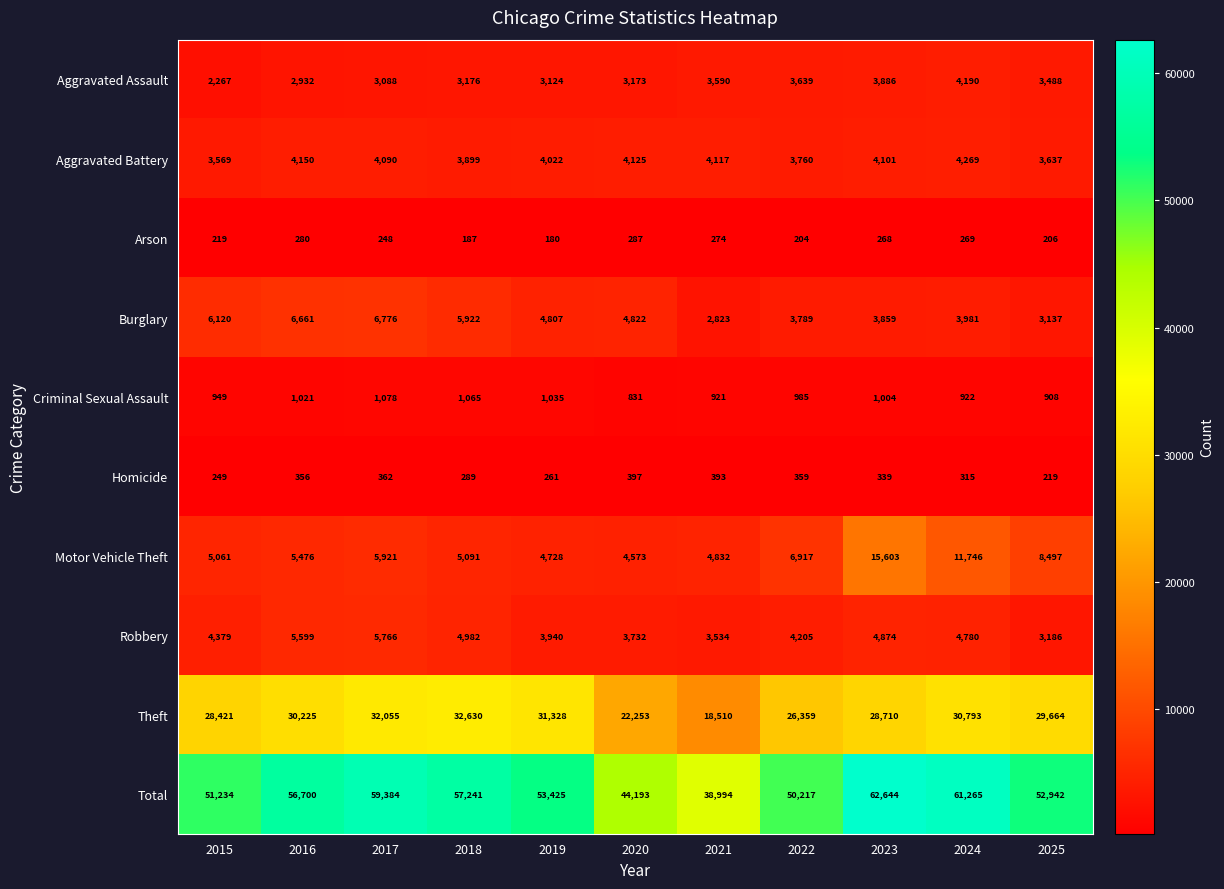

True or false: Robbery has a value of 4780 at 2024.

True